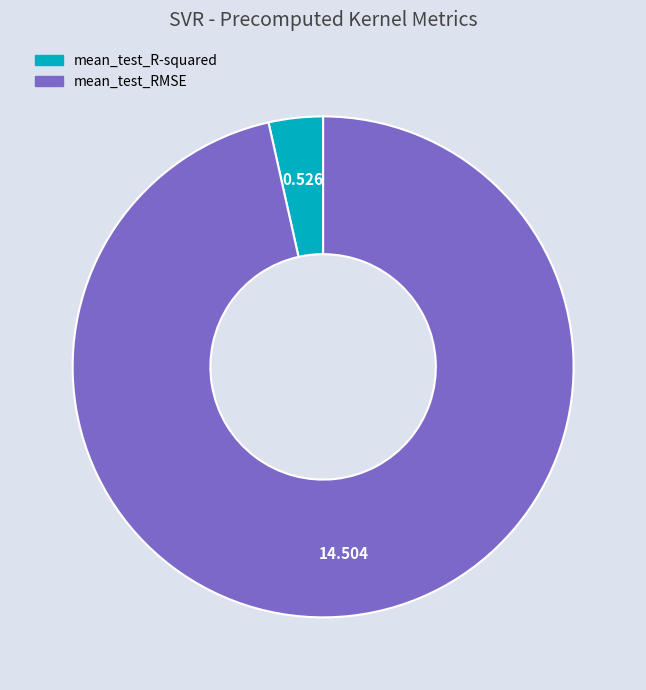

Does mean_test_R-squared account for over 50% of the chart?

No